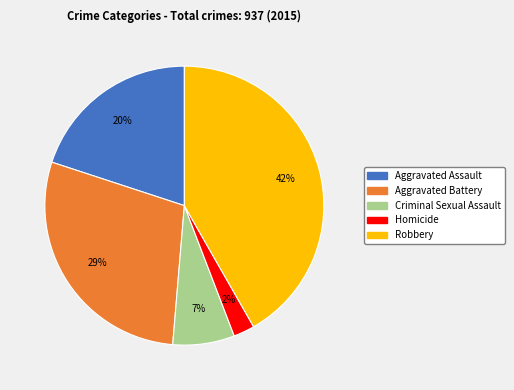

Is the sum of Aggravated Assault and Aggravated Battery greater than half?

No